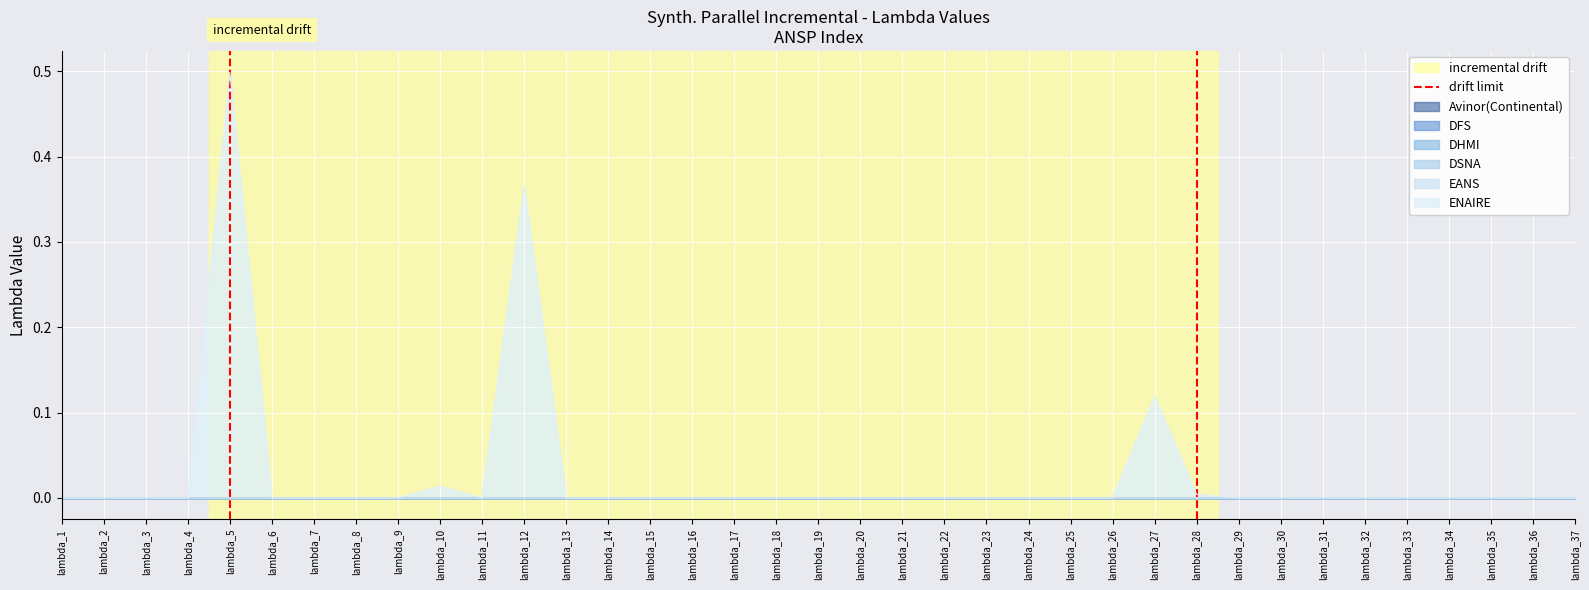

Is it true that ENAIRE equals 0.3 at lambda_11?

False